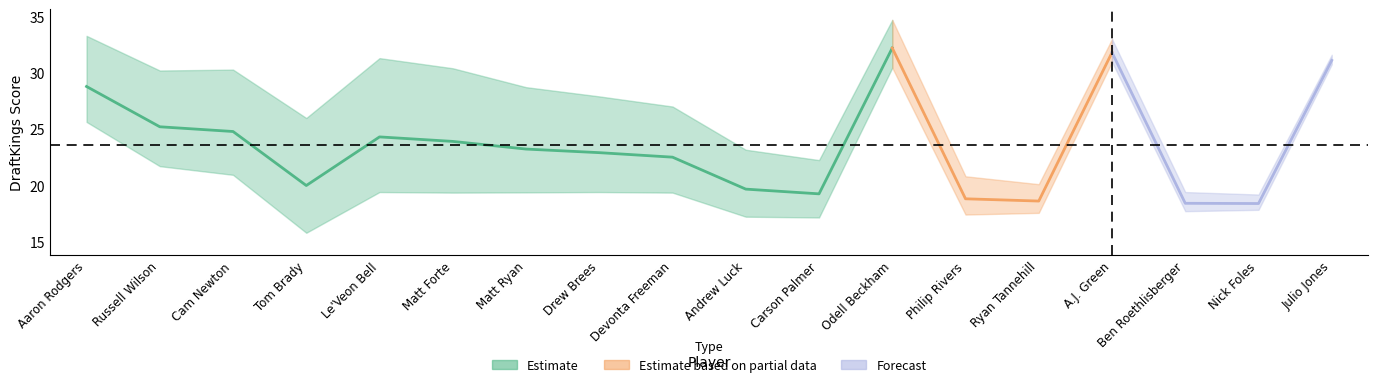

At which label does nfl first exceed 23?

Aaron Rodgers